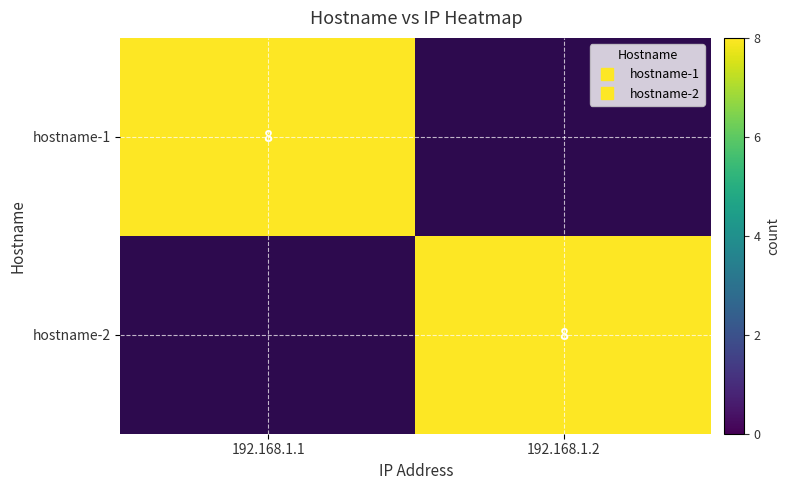

The value of hostname-1 at 192.168.1.1 is 8. True or false?

True